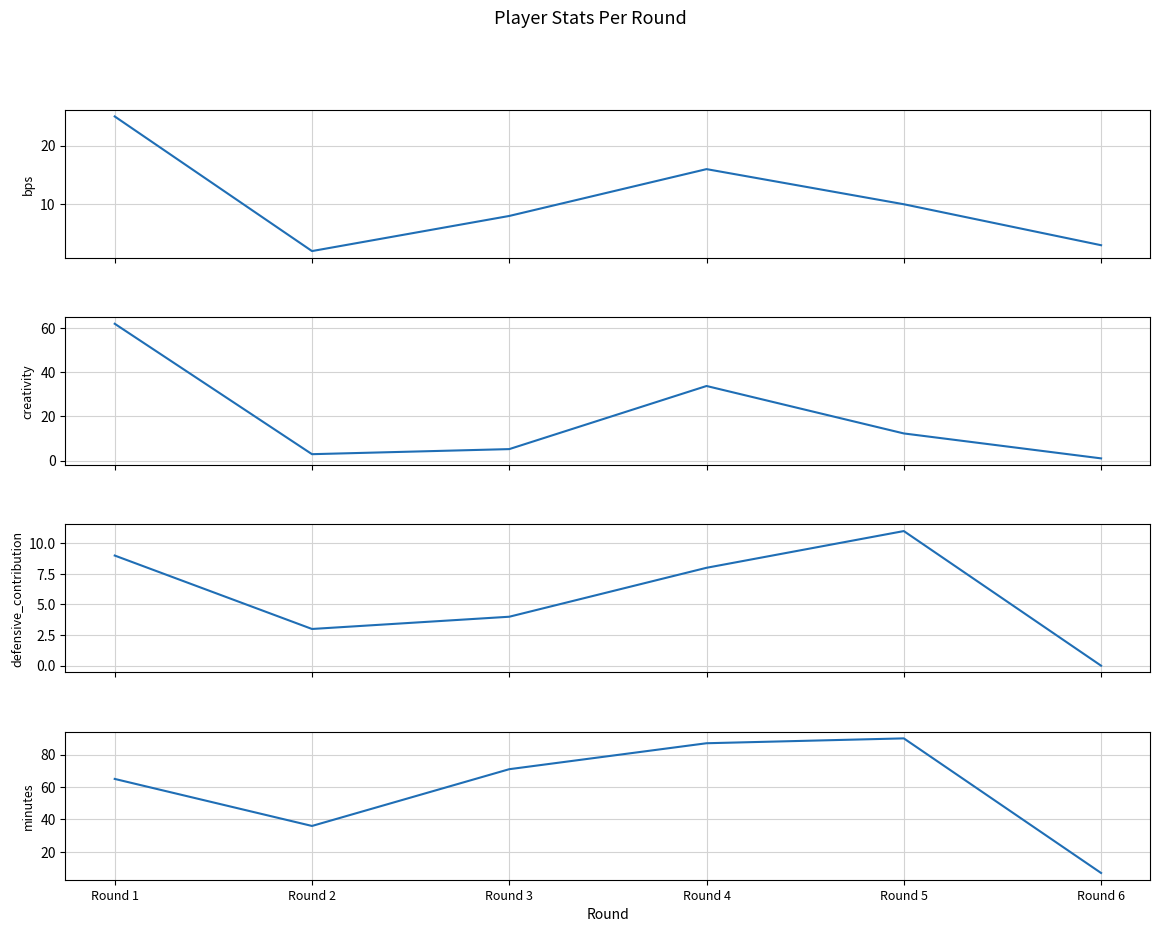

Which label corresponds to the largest value in the chart?

Round 5